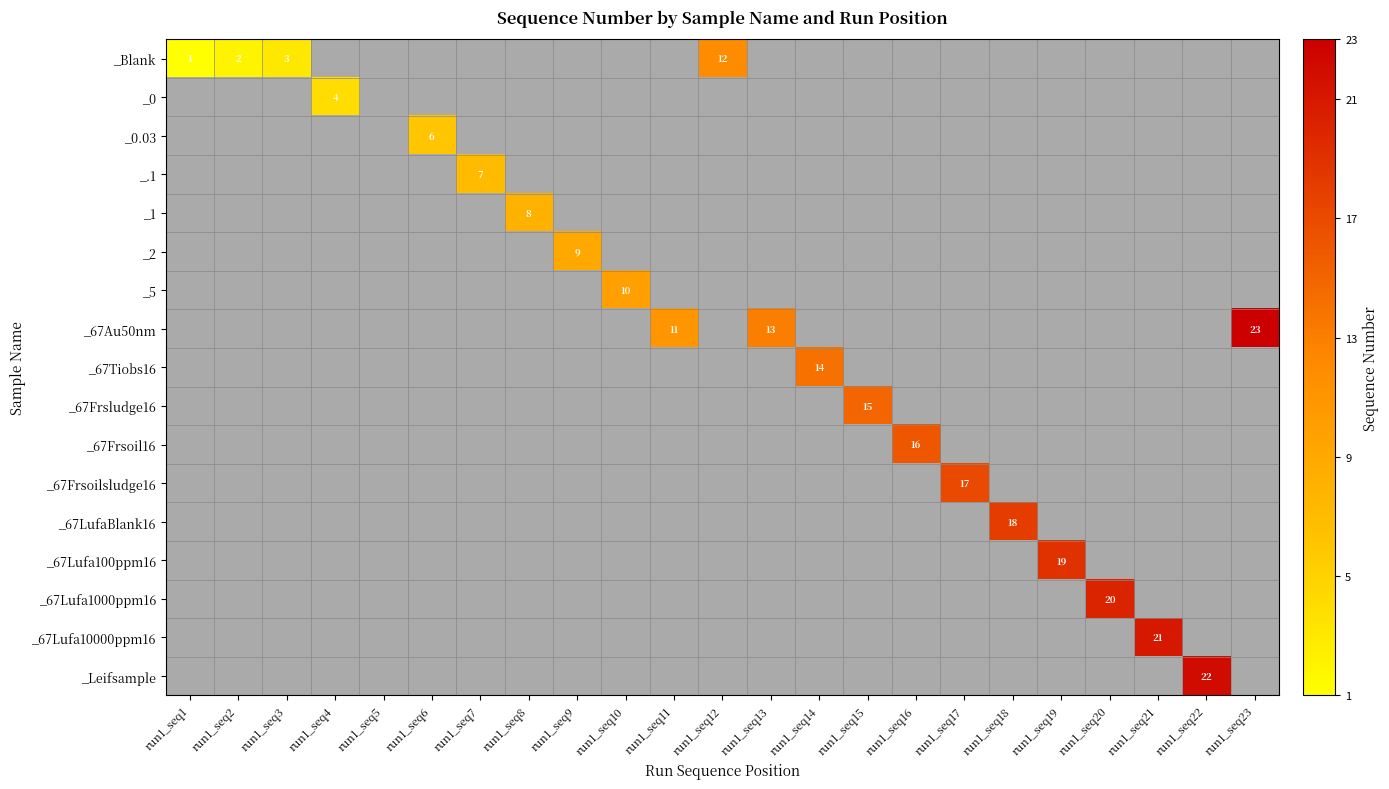

The value of _67Frsoil16 at run1_seq16 is 16. True or false?

True